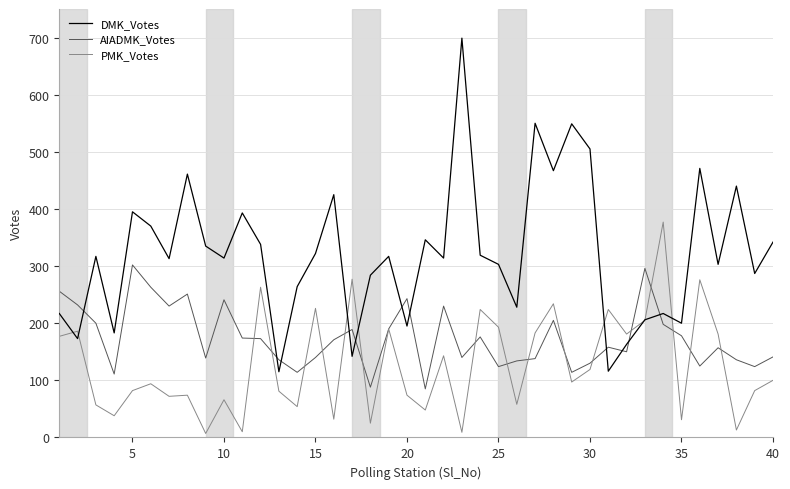

Which series has the widest spread of values?

DMK_Votes